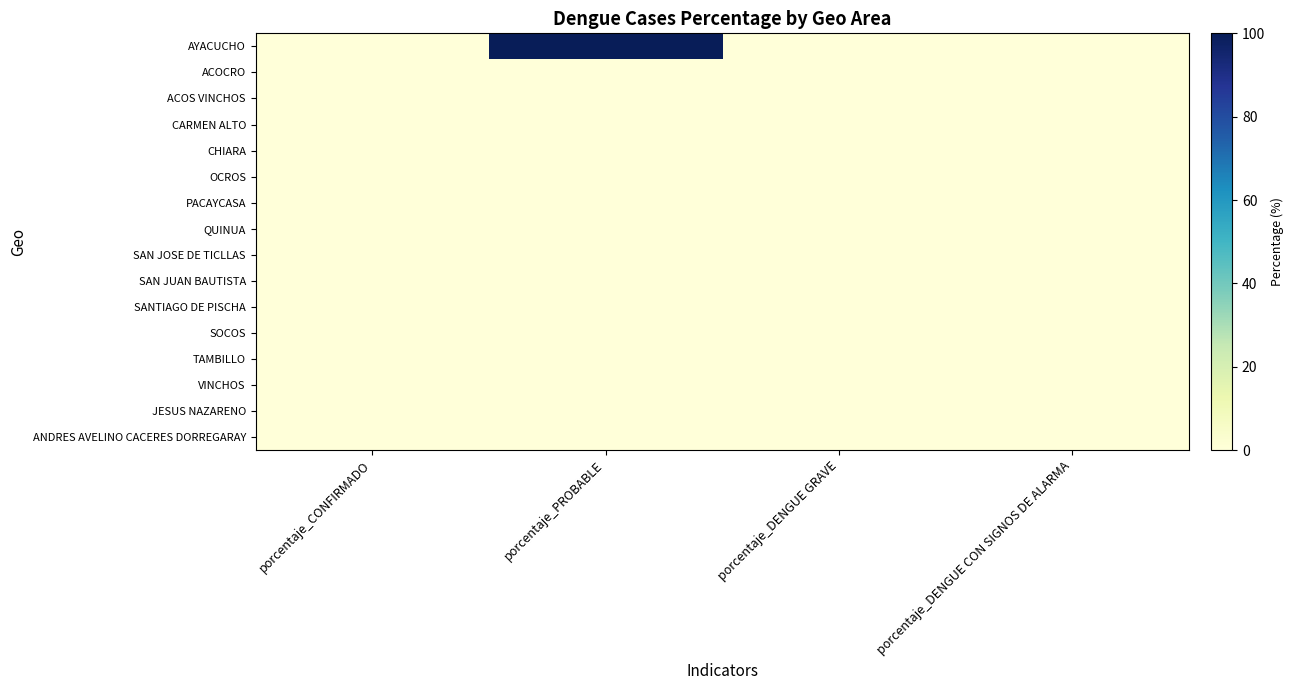

Reading left to right, list all the values displayed in this chart.

AYACUCHO: porcentaje_CONFIRMADO=0	porcentaje_PROBABLE=100	porcentaje_DENGUE GRAVE=0	porcentaje_DENGUE CON SIGNOS DE ALARMA=0
ACOCRO: porcentaje_CONFIRMADO=0	porcentaje_PROBABLE=0	porcentaje_DENGUE GRAVE=0	porcentaje_DENGUE CON SIGNOS DE ALARMA=0
ACOS VINCHOS: porcentaje_CONFIRMADO=0	porcentaje_PROBABLE=0	porcentaje_DENGUE GRAVE=0	porcentaje_DENGUE CON SIGNOS DE ALARMA=0
CARMEN ALTO: porcentaje_CONFIRMADO=0	porcentaje_PROBABLE=0	porcentaje_DENGUE GRAVE=0	porcentaje_DENGUE CON SIGNOS DE ALARMA=0
CHIARA: porcentaje_CONFIRMADO=0	porcentaje_PROBABLE=0	porcentaje_DENGUE GRAVE=0	porcentaje_DENGUE CON SIGNOS DE ALARMA=0
OCROS: porcentaje_CONFIRMADO=0	porcentaje_PROBABLE=0	porcentaje_DENGUE GRAVE=0	porcentaje_DENGUE CON SIGNOS DE ALARMA=0
PACAYCASA: porcentaje_CONFIRMADO=0	porcentaje_PROBABLE=0	porcentaje_DENGUE GRAVE=0	porcentaje_DENGUE CON SIGNOS DE ALARMA=0
QUINUA: porcentaje_CONFIRMADO=0	porcentaje_PROBABLE=0	porcentaje_DENGUE GRAVE=0	porcentaje_DENGUE CON SIGNOS DE ALARMA=0
SAN JOSE DE TICLLAS: porcentaje_CONFIRMADO=0	porcentaje_PROBABLE=0	porcentaje_DENGUE GRAVE=0	porcentaje_DENGUE CON SIGNOS DE ALARMA=0
SAN JUAN BAUTISTA: porcentaje_CONFIRMADO=0	porcentaje_PROBABLE=0	porcentaje_DENGUE GRAVE=0	porcentaje_DENGUE CON SIGNOS DE ALARMA=0
SANTIAGO DE PISCHA: porcentaje_CONFIRMADO=0	porcentaje_PROBABLE=0	porcentaje_DENGUE GRAVE=0	porcentaje_DENGUE CON SIGNOS DE ALARMA=0
SOCOS: porcentaje_CONFIRMADO=0	porcentaje_PROBABLE=0	porcentaje_DENGUE GRAVE=0	porcentaje_DENGUE CON SIGNOS DE ALARMA=0
TAMBILLO: porcentaje_CONFIRMADO=0	porcentaje_PROBABLE=0	porcentaje_DENGUE GRAVE=0	porcentaje_DENGUE CON SIGNOS DE ALARMA=0
VINCHOS: porcentaje_CONFIRMADO=0	porcentaje_PROBABLE=0	porcentaje_DENGUE GRAVE=0	porcentaje_DENGUE CON SIGNOS DE ALARMA=0
JESUS NAZARENO: porcentaje_CONFIRMADO=0	porcentaje_PROBABLE=0	porcentaje_DENGUE GRAVE=0	porcentaje_DENGUE CON SIGNOS DE ALARMA=0
ANDRES AVELINO CACERES DORREGARAY: porcentaje_CONFIRMADO=0	porcentaje_PROBABLE=0	porcentaje_DENGUE GRAVE=0	porcentaje_DENGUE CON SIGNOS DE ALARMA=0